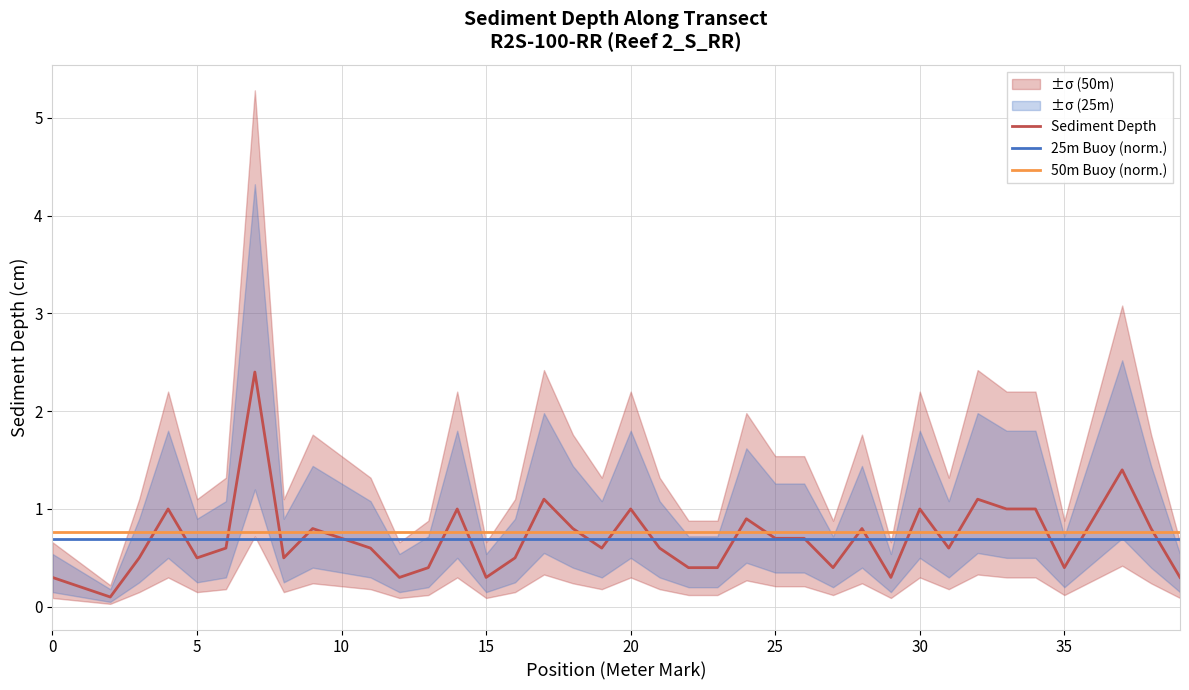

Which series has the largest total across all categories?

50m Buoy (norm.)